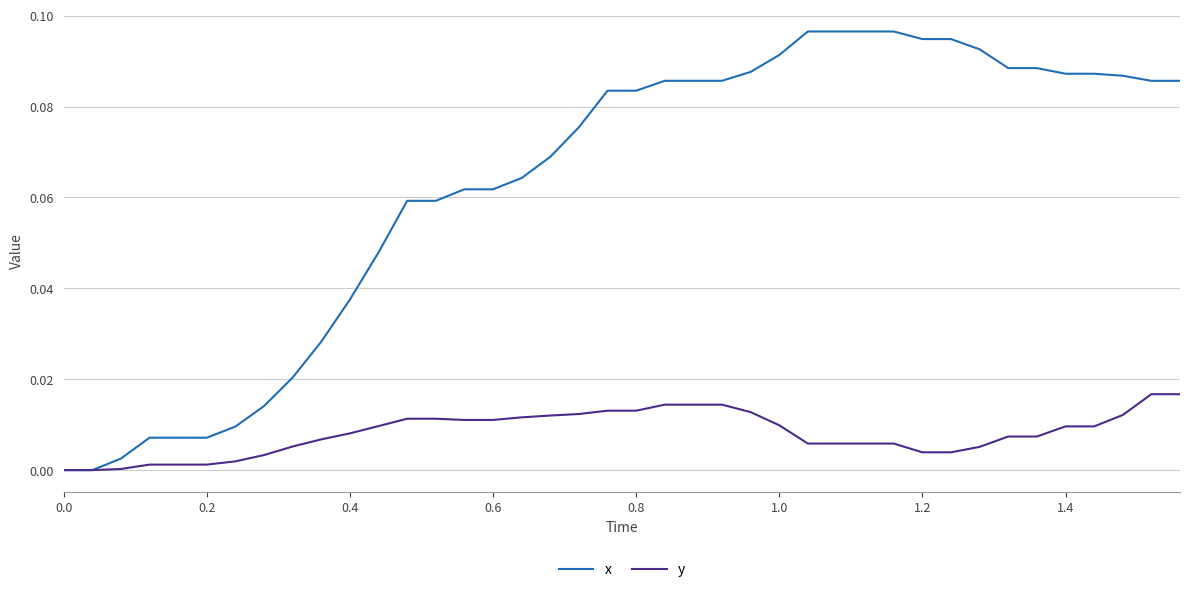

Which series has the widest spread of values?

x